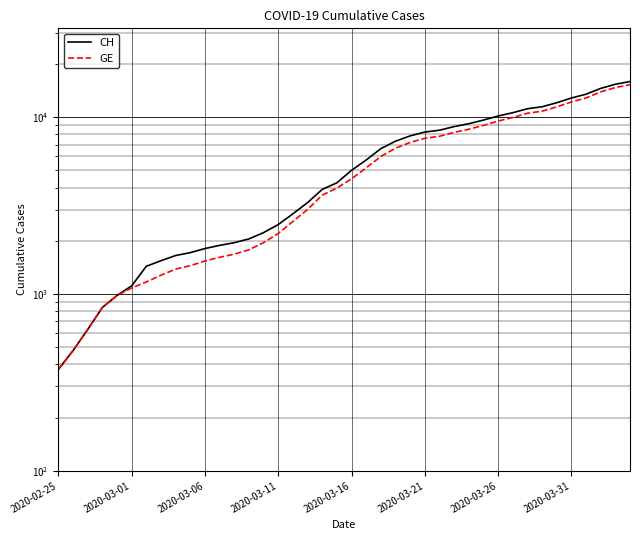

List the series in order of their peak value, highest first.

CH, GE